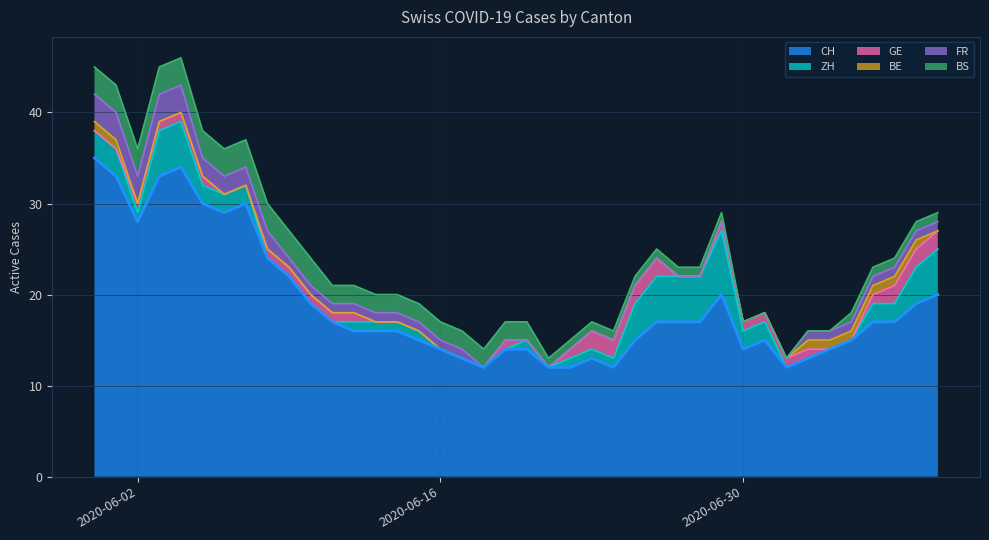

What position from the right is 2020-07-09?

1